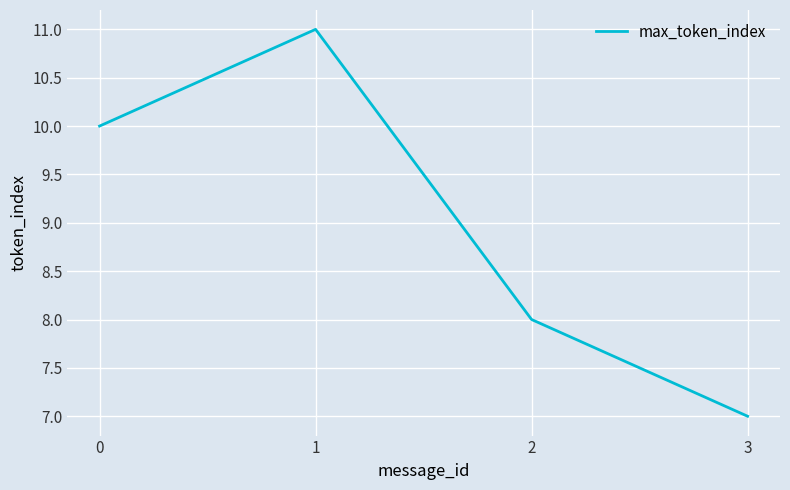

Read the value at 2.

8